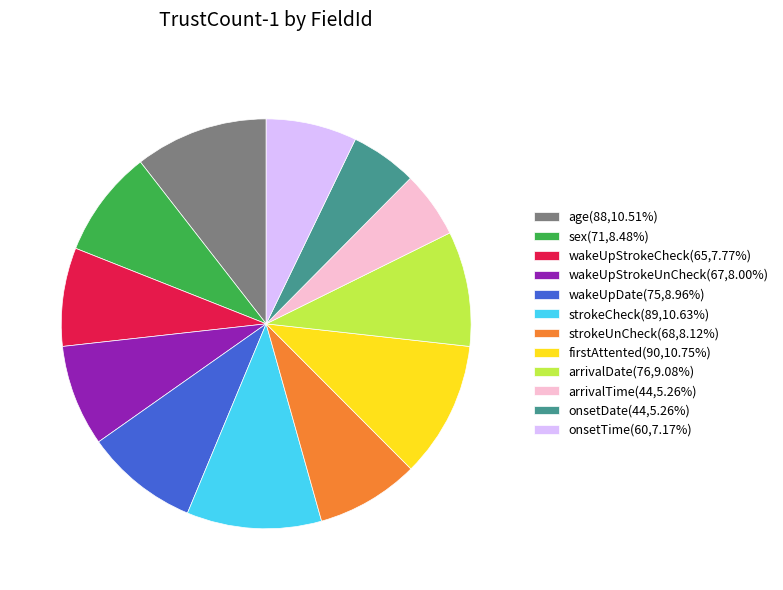

Combined, do sex(71,8.48%) and onsetTime(60,7.17%) account for over 50%?

No